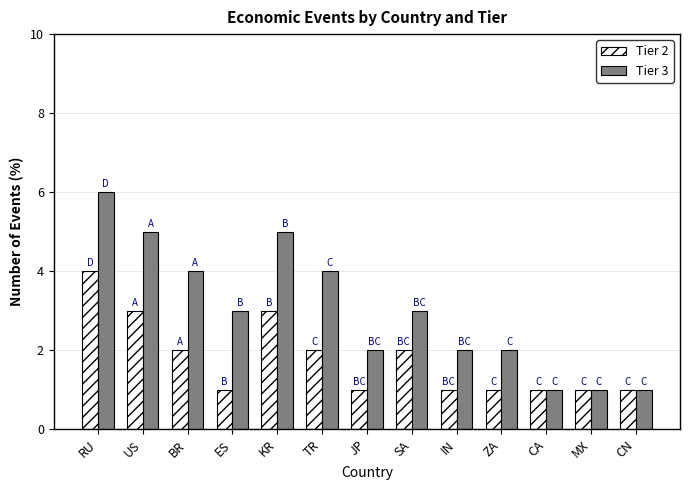

What is the minimum value for Tier 2?

1